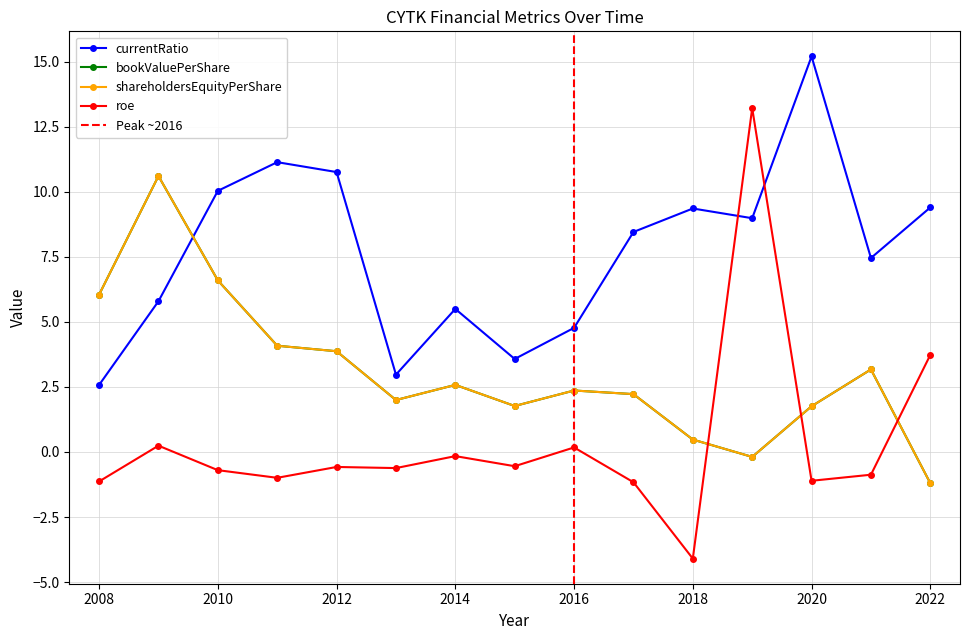

What are all the series names shown in the legend?

bookValuePerShare, currentRatio, shareholdersEquityPerShare, roe